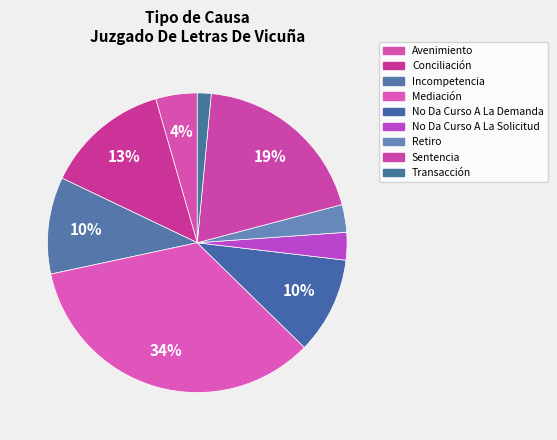

Which slice is the largest?

Mediación